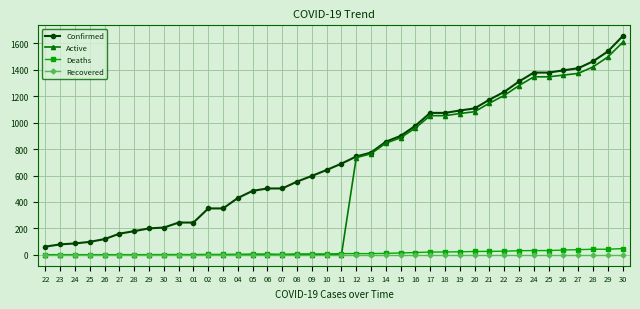

Count the number of data series in this chart.

4